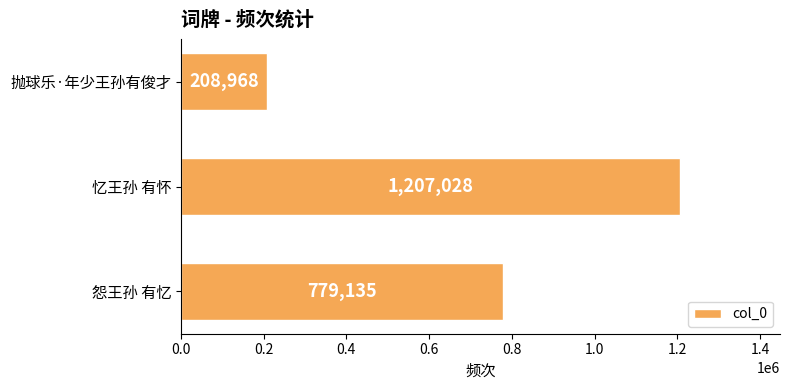

Where is the data nearest to the value 707998?

怨王孙 有忆